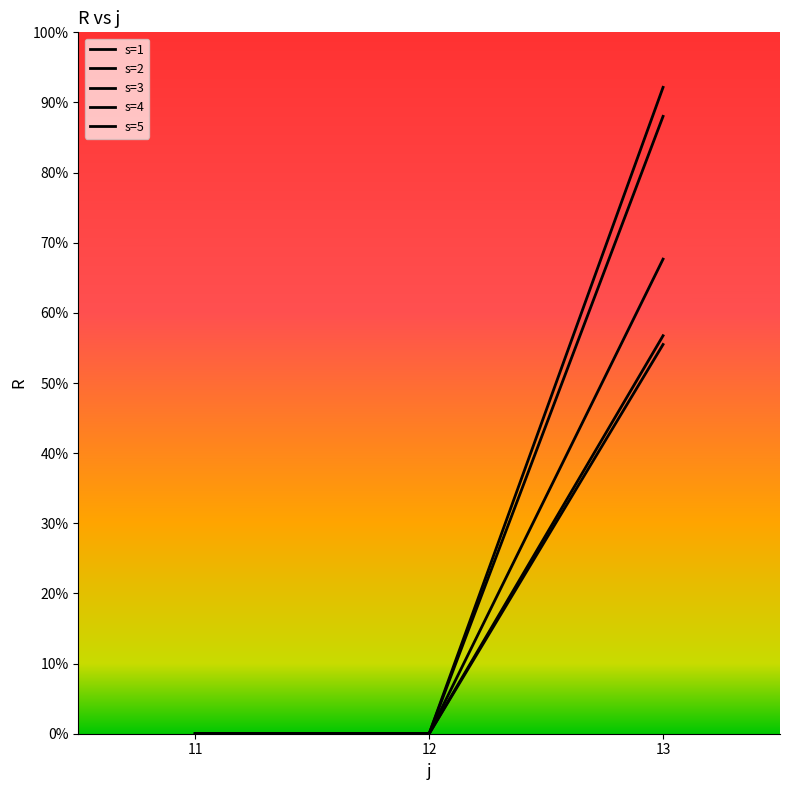

What is the difference between the s=3 values at 13 and 11?

55.5